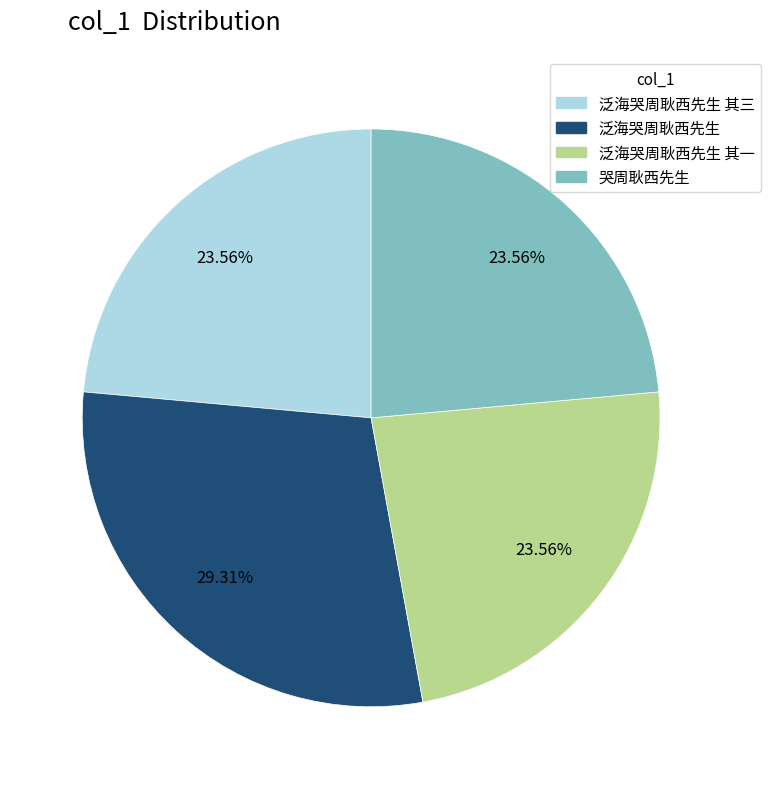

Is there any slice that represents more than half of the pie?

No